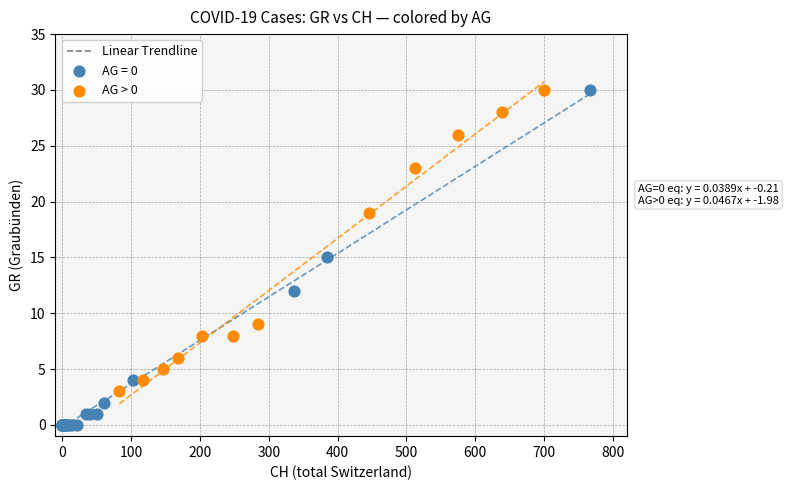

Which series reaches the minimum Y coordinate?

AG = 0